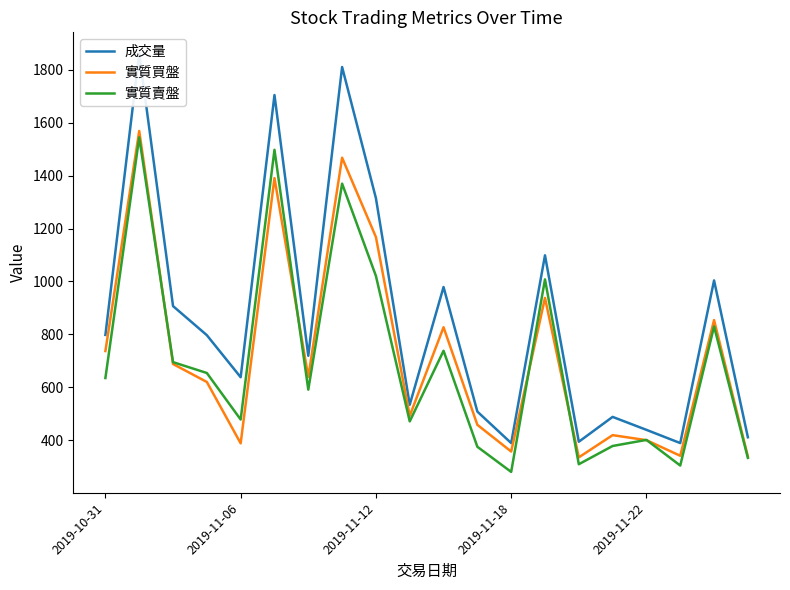

What position from the right is 9?

11